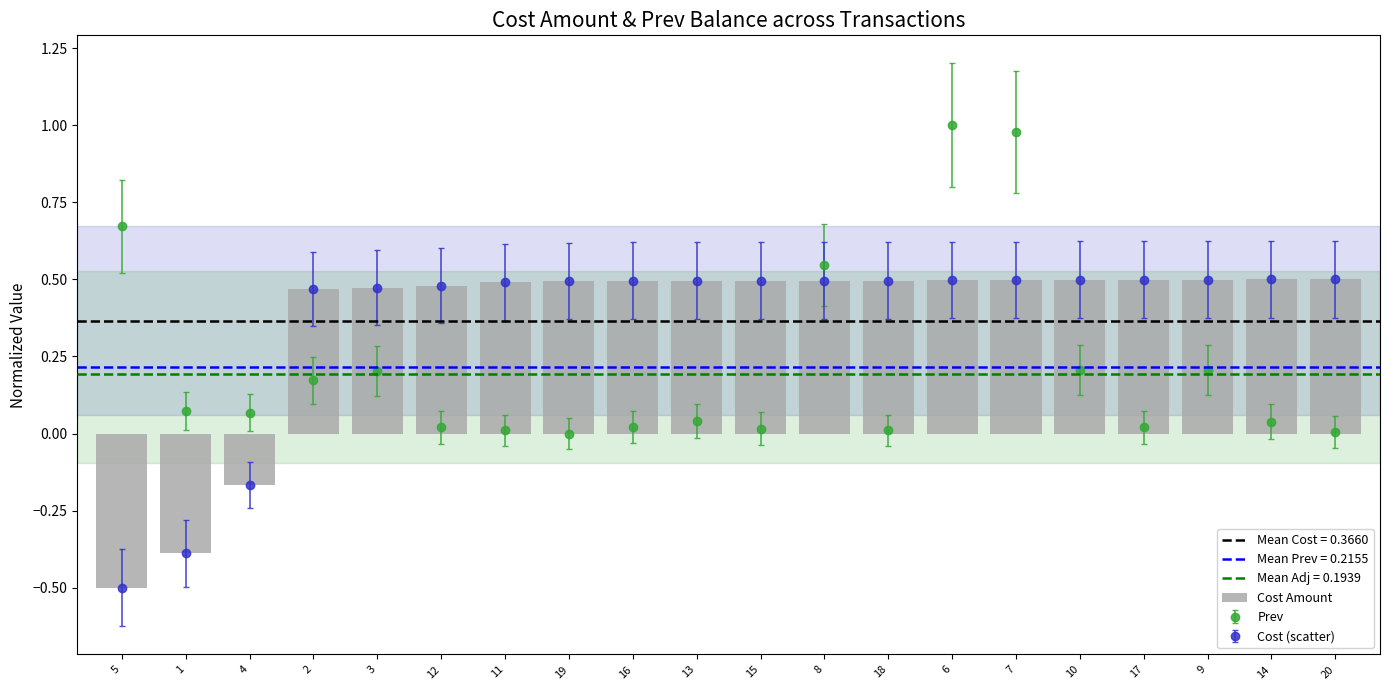

Reading left to right, transcribe all the data shown in this chart.

-0.5	-0.4	-0.2	0.5	0.5	0.5	0.5	0.5	0.5	0.5	0.5	0.5	0.5	0.5	0.5	0.5	0.5	0.5	0.5	0.5